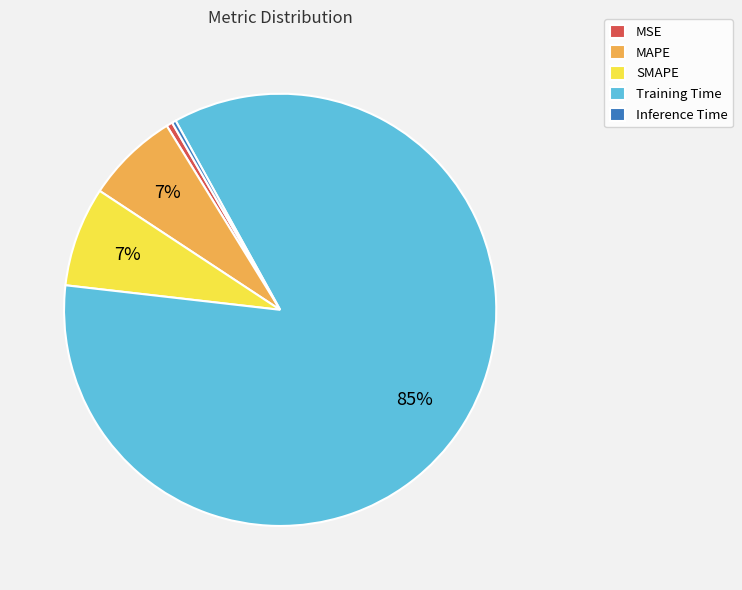

Is the sum of MSE and Training Time greater than half?

Yes